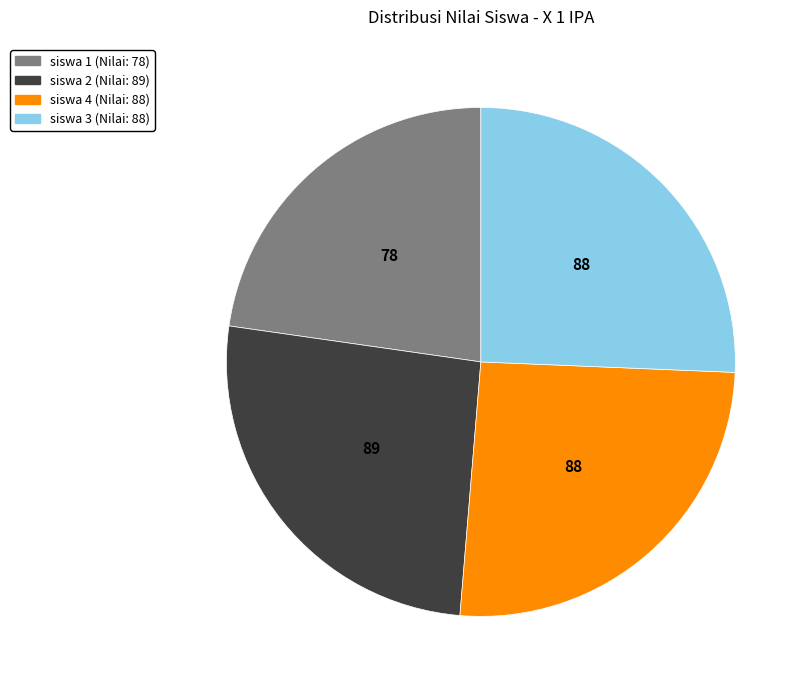

Approximately how many times larger is the value at siswa 2 compared to siswa 1?

1.1